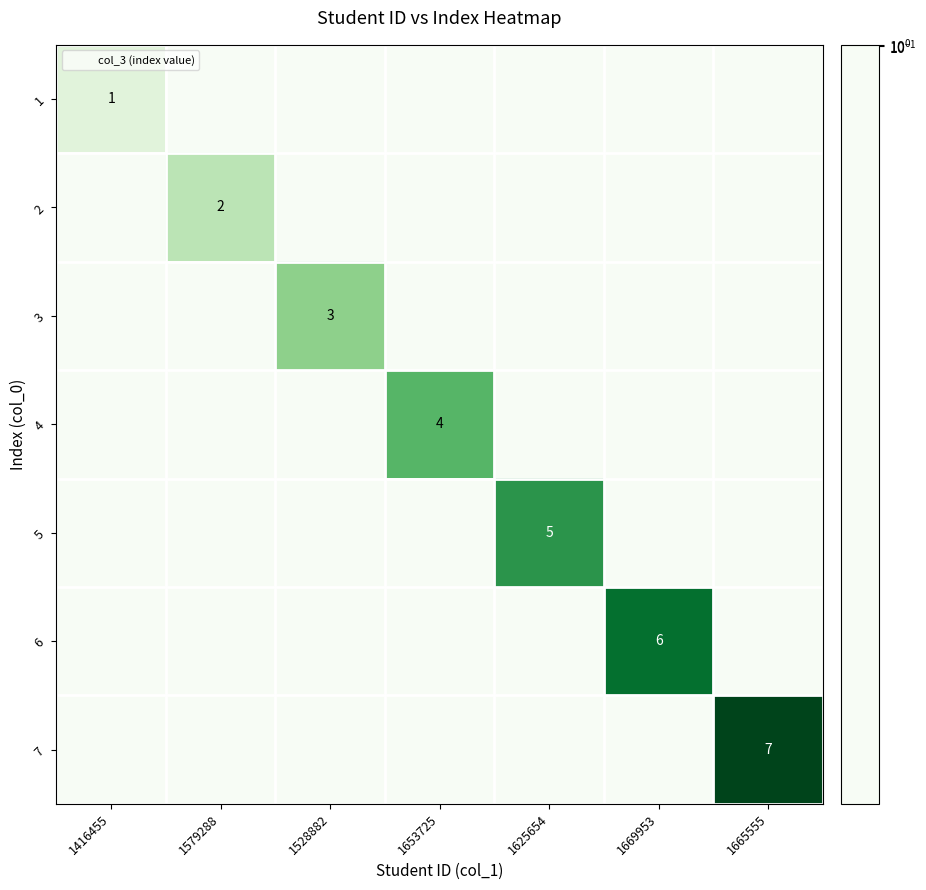

At which category is the sum across all series the highest?

1665555